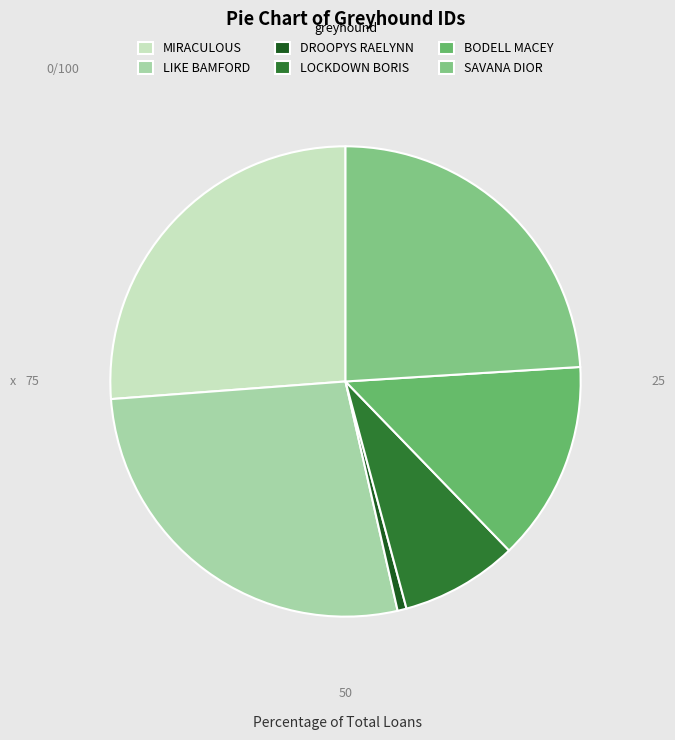

Is there any slice that represents more than half of the pie?

No